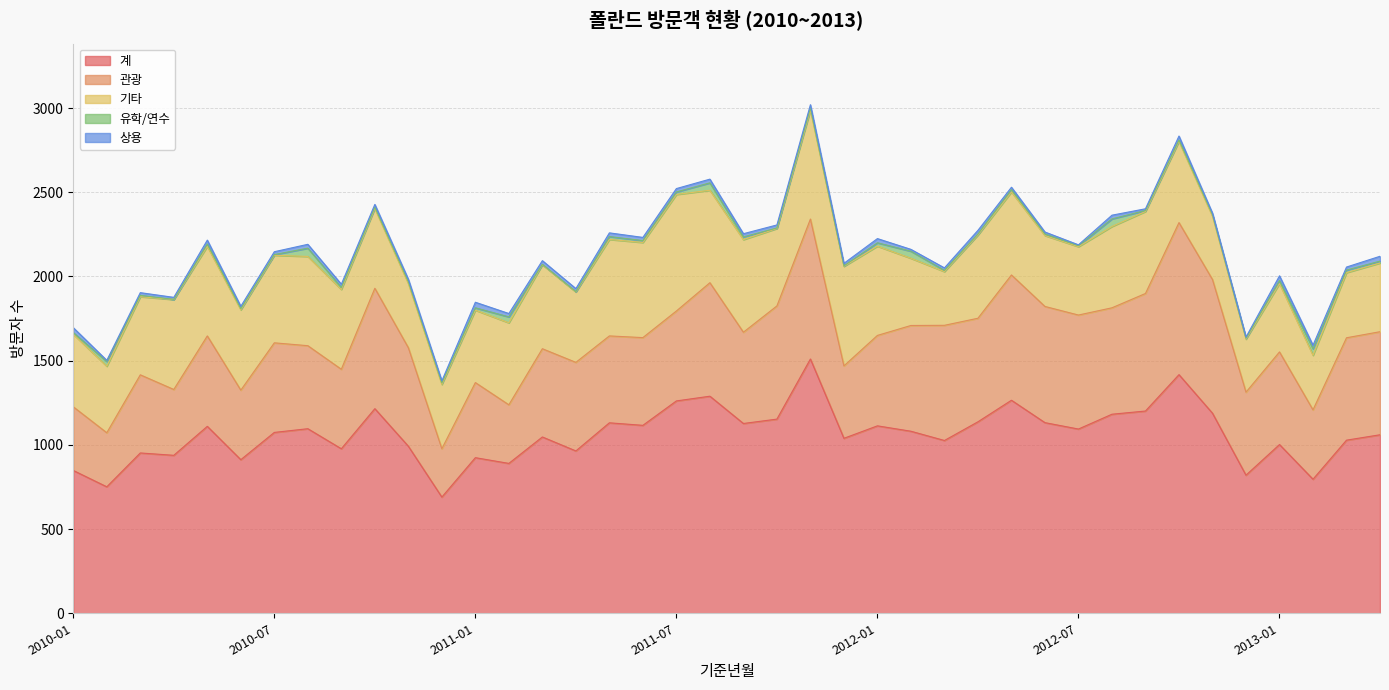

Which series changed the most between 2011-04 and 2012-08?

계